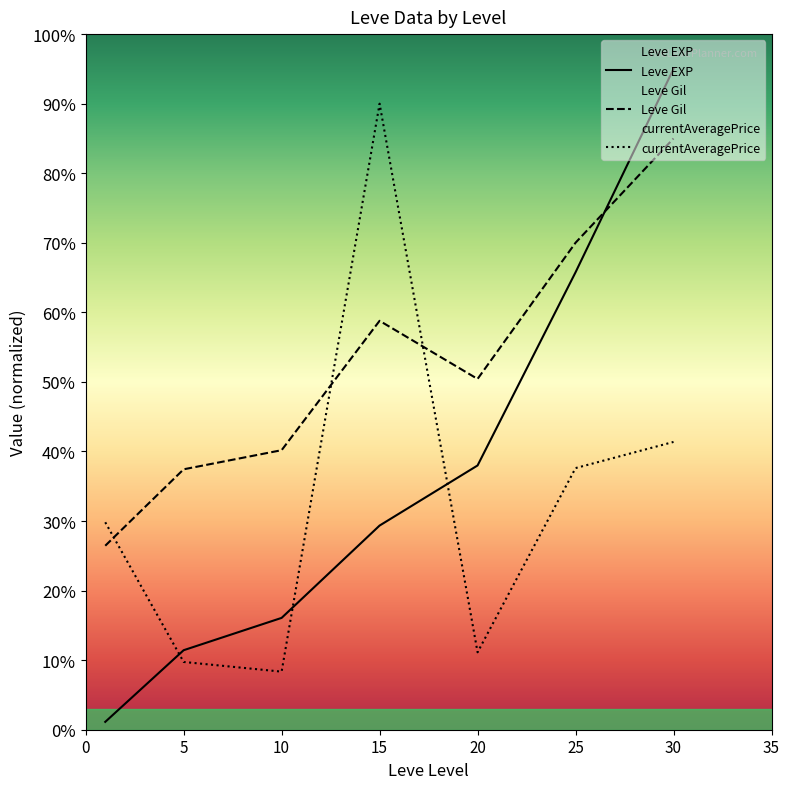

Reading right to left, what are all the values shown in this chart?

Leve EXP: 30=95.0	25=65.8	20=38.0	15=29.3	10=16.1	5=11.4	0=1.1
Leve Gil: 30=85.0	25=70.0	20=50.4	15=58.8	10=40.2	5=37.4	0=26.4
currentAveragePrice: 30=41.4	25=37.6	20=11.1	15=90.0	10=8.3	5=9.7	0=29.8